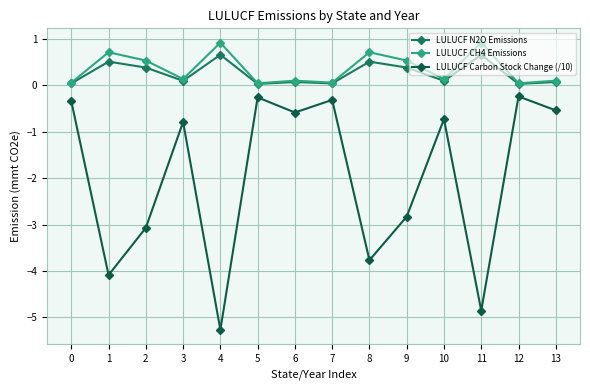

What is the greatest value displayed?

0.9